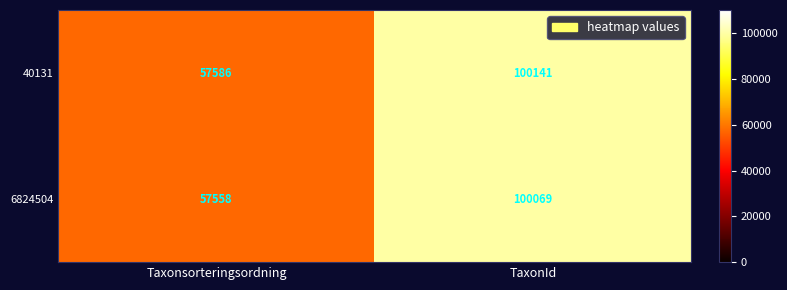

Rank the series at Taxonsorteringsordning from highest to lowest value.

40131, 6824504